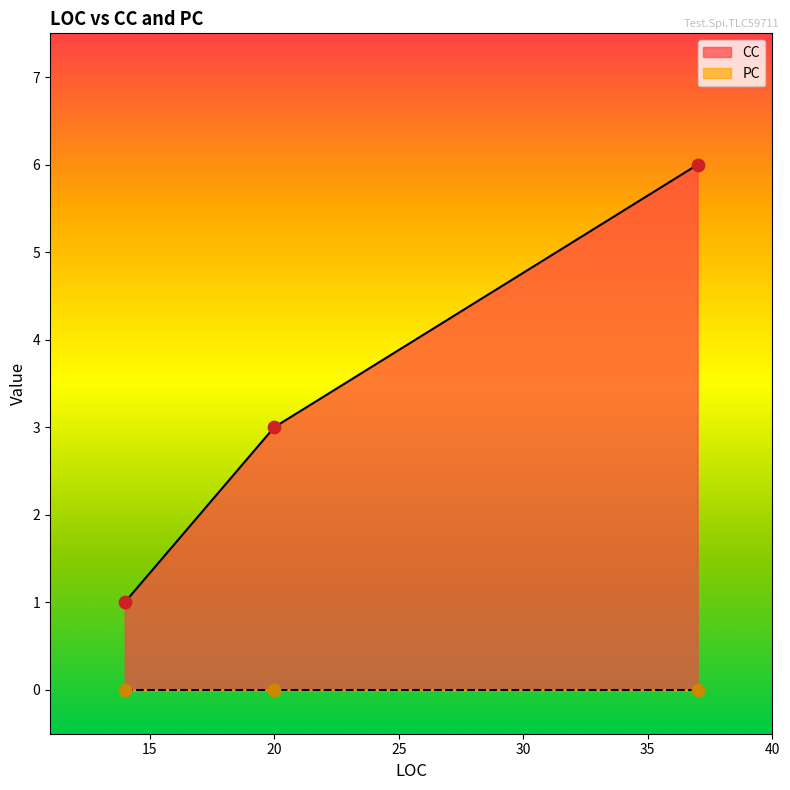

At which category is the sum across all series the highest?

37